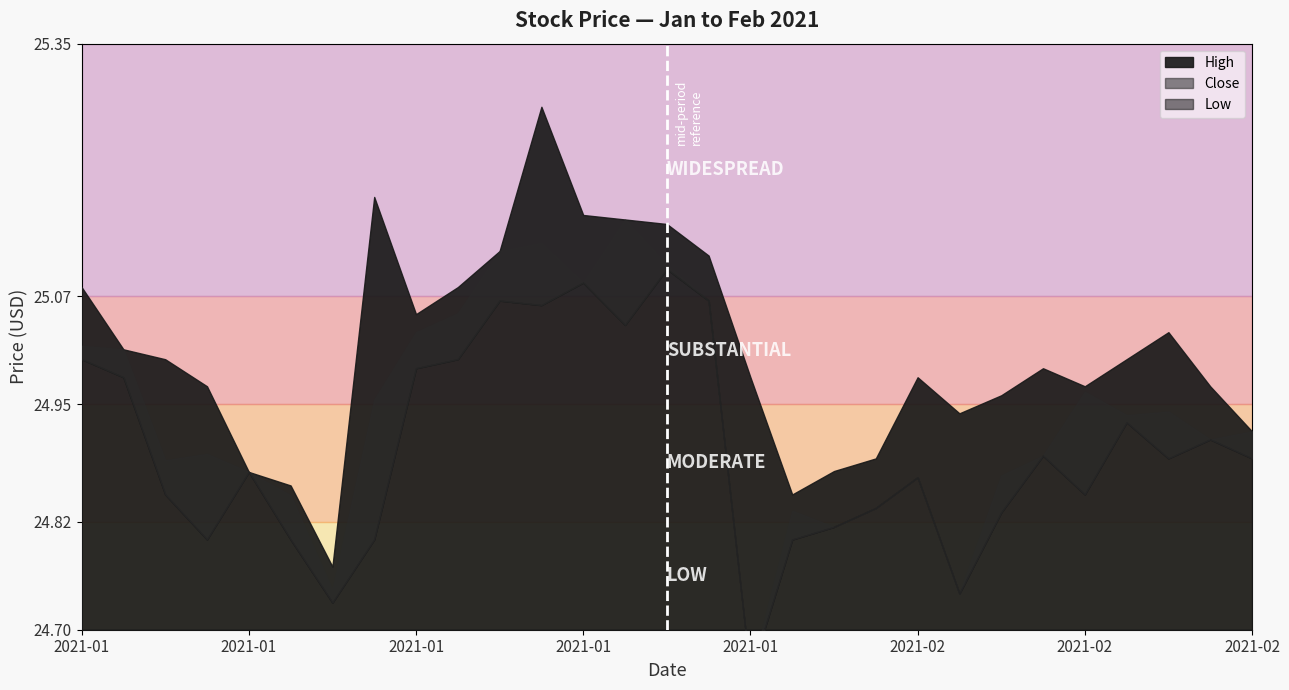

What is the average value of the High series?

25.0